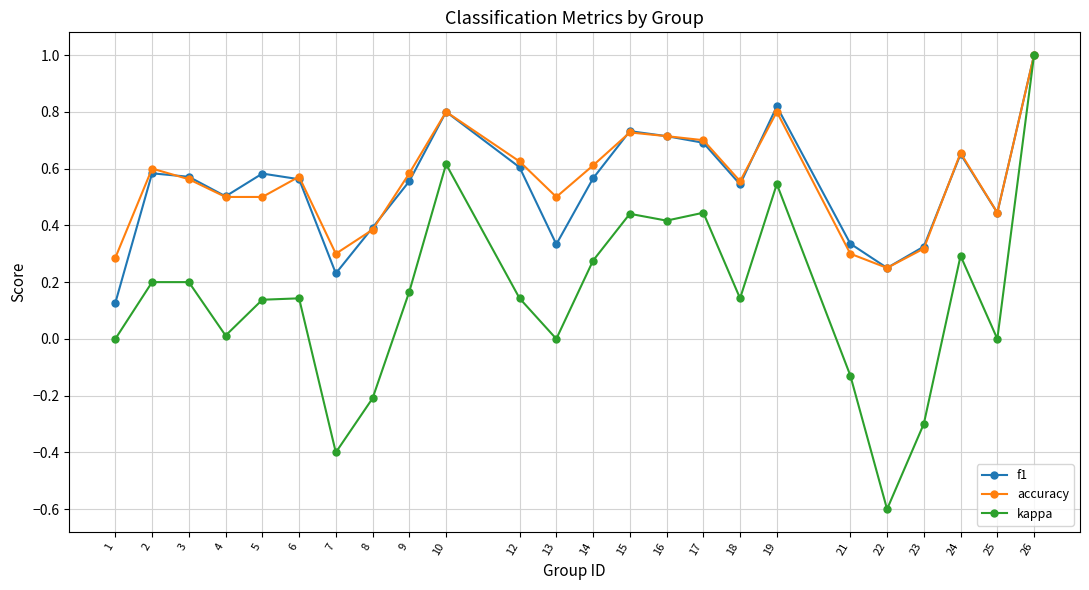

What is the minimum value shown in the chart?

-0.6